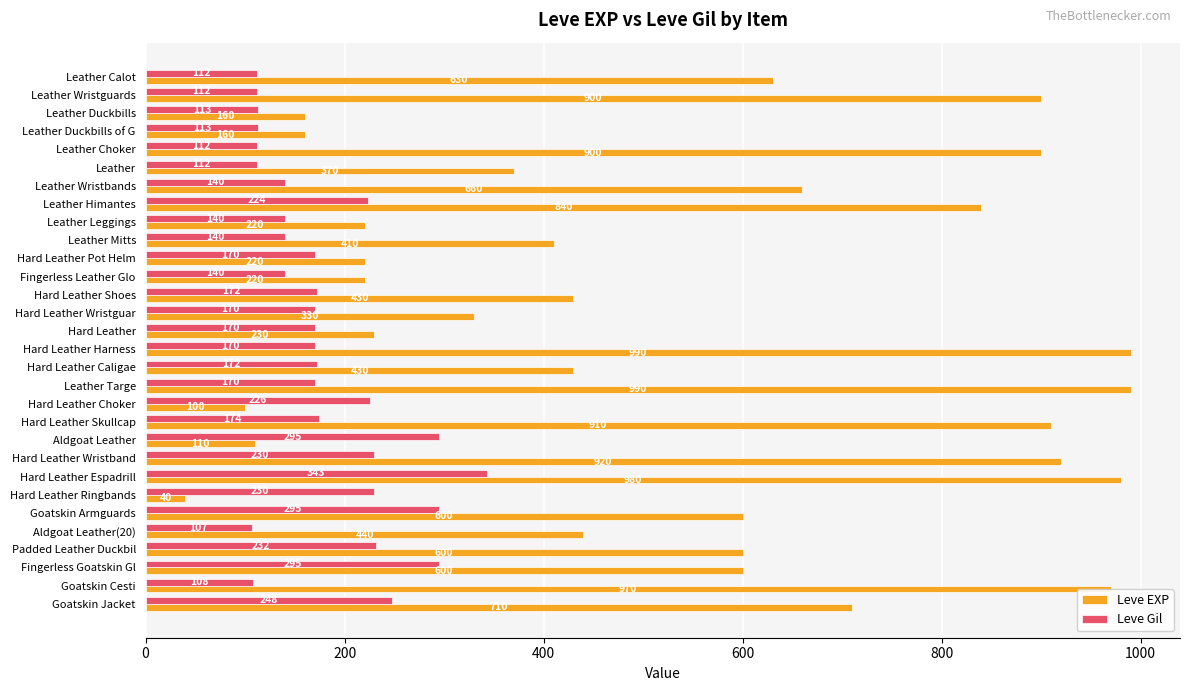

What is the sum of the Leve Gil values at Hard Leather Caligae and Leather Himantes?

396